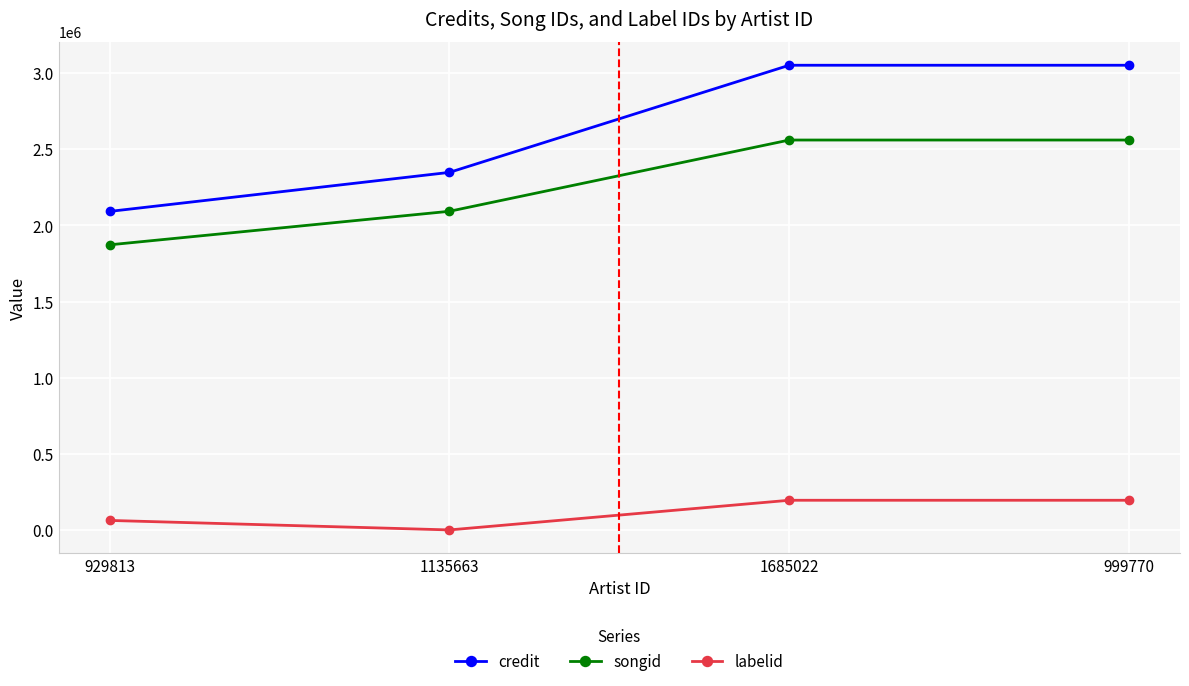

What is the sum of the credit values at 1685022 and 1135663?

5400080